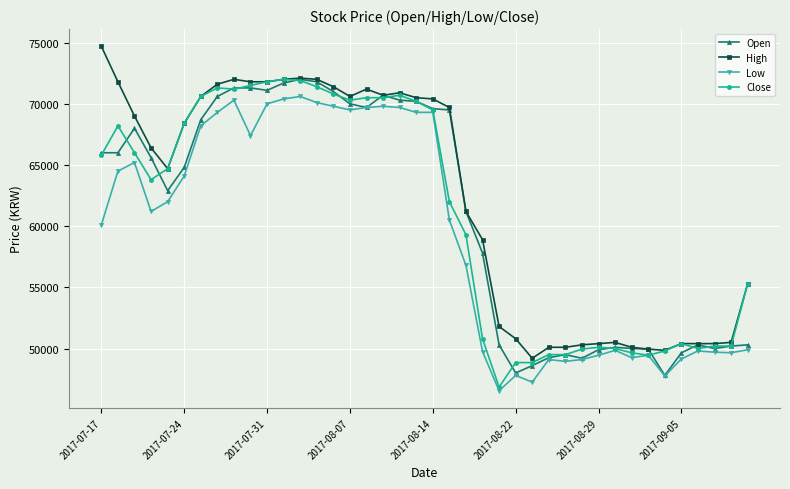

True or false: Open has more than 0 interior local peaks.

True